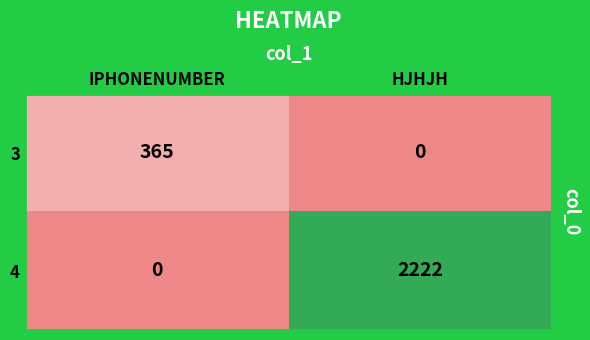

What is the total value across all series at HJHJH?

2222